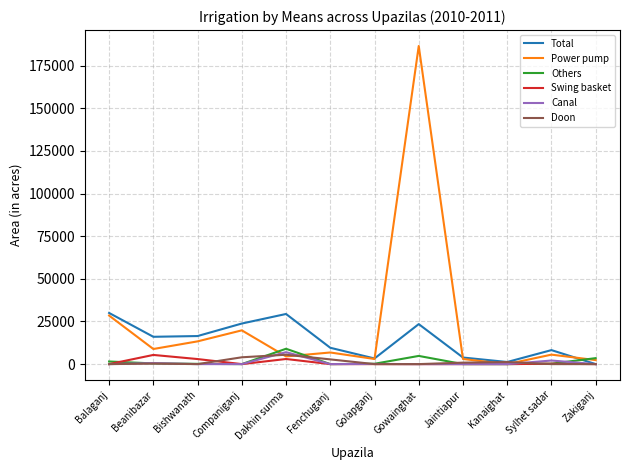

After their last crossing, which series has the higher values: Others or Total?

Others